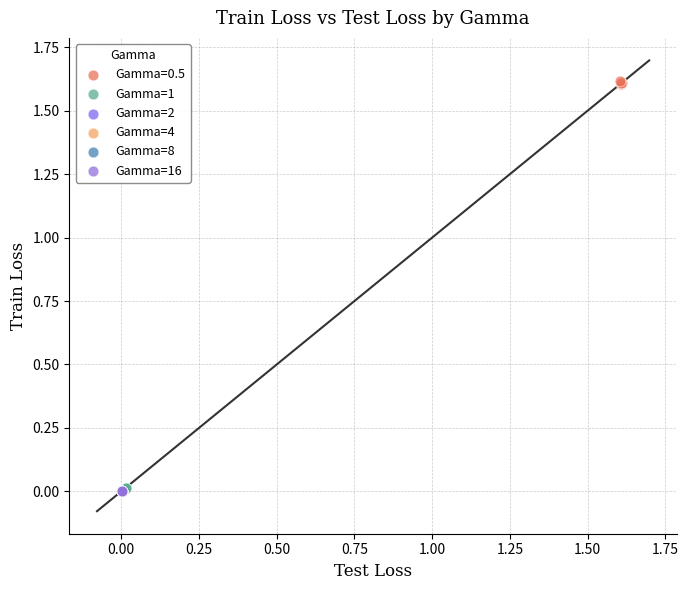

Which series reaches the maximum Y coordinate?

Gamma=0.5